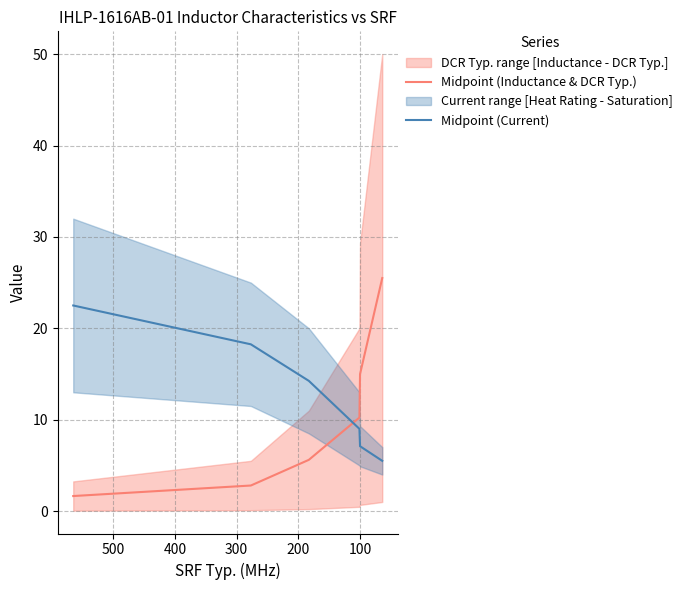

The value of Midpoint (Inductance & DCR Typ.) at 100 is 25.4. True or false?

False